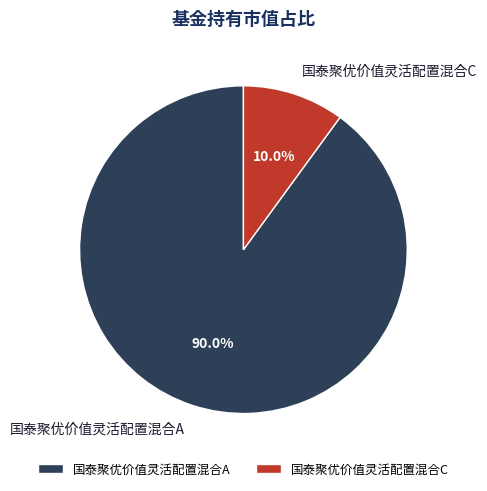

To the nearest percent, what portion does 国泰聚优价值灵活配置混合A represent?

90%